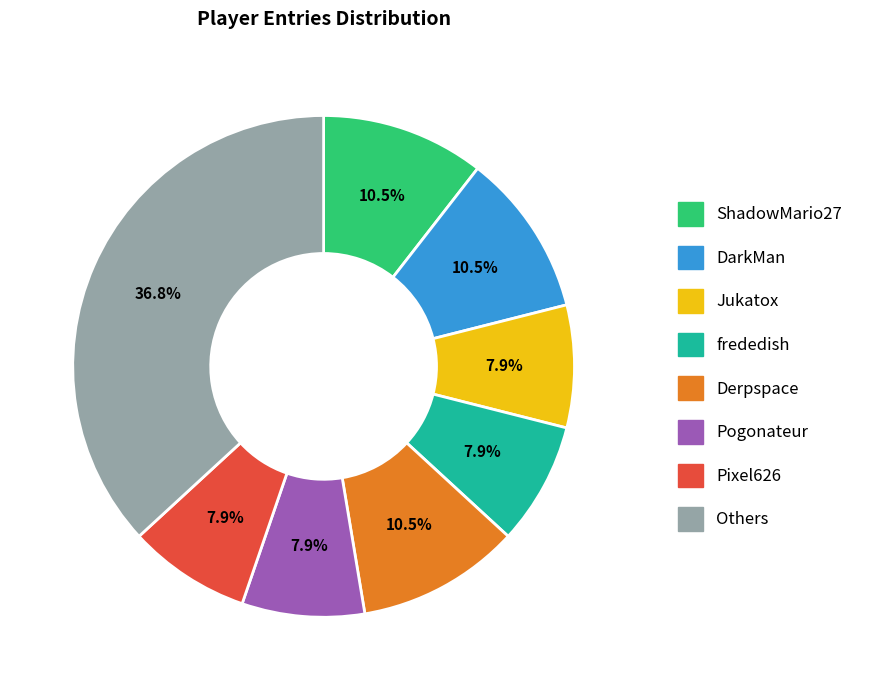

Is there a majority slice in this chart?

No